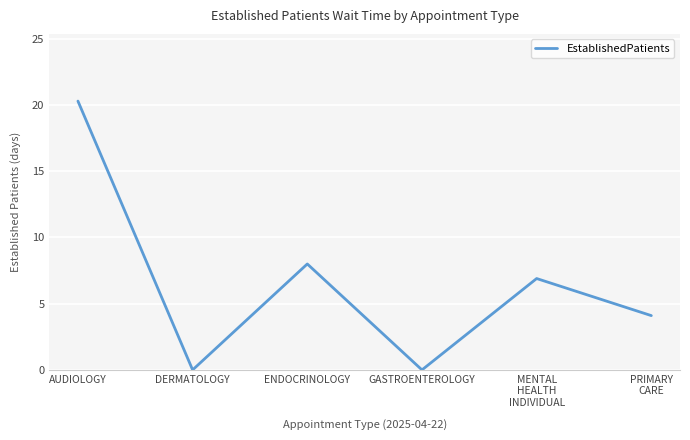

Count the number of categories in the chart.

6